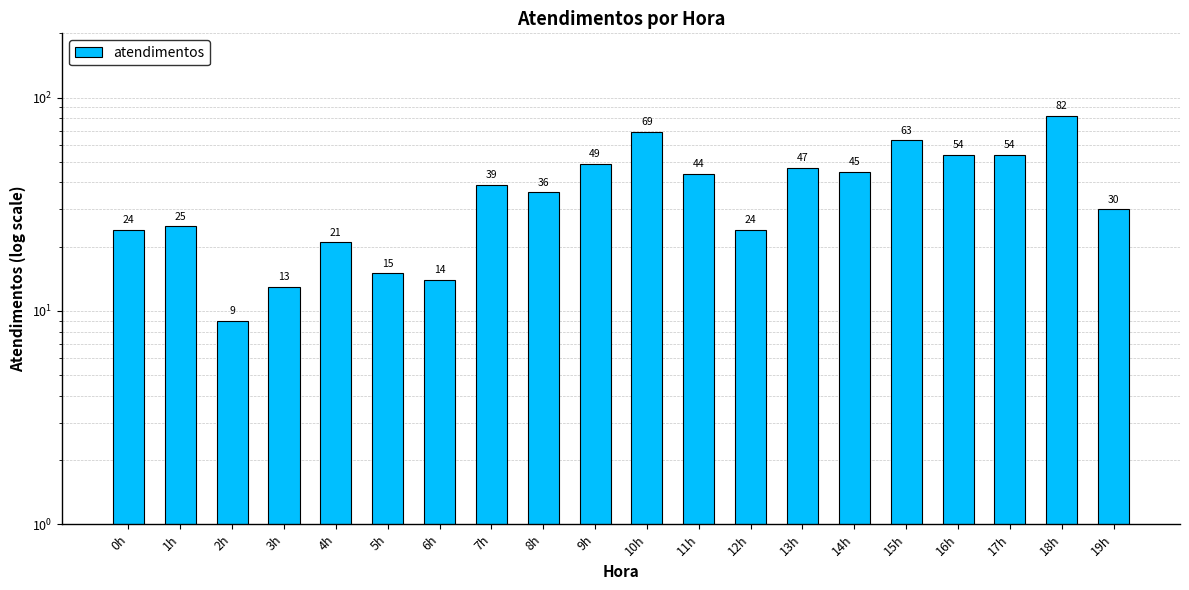

The chart shows a value of 18 at 8h. True or false?

False